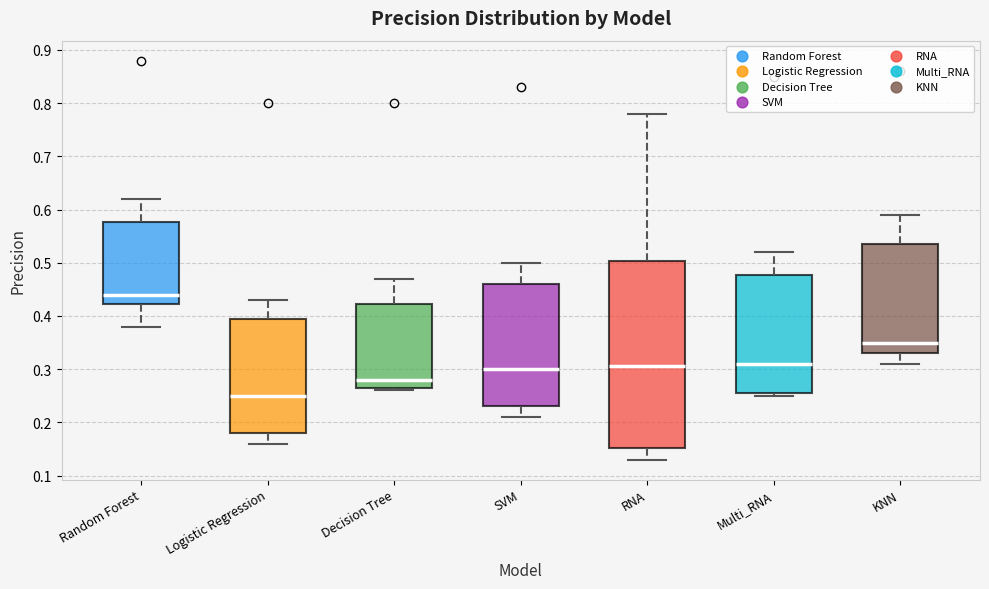

Comparing the boxes themselves (not the whiskers), which one is the tallest?

RNA